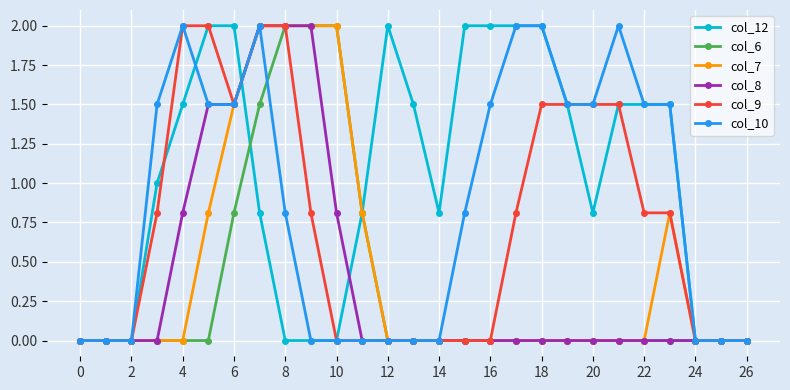

What is the value of the col_6 point at the 9th from the left?

2.0